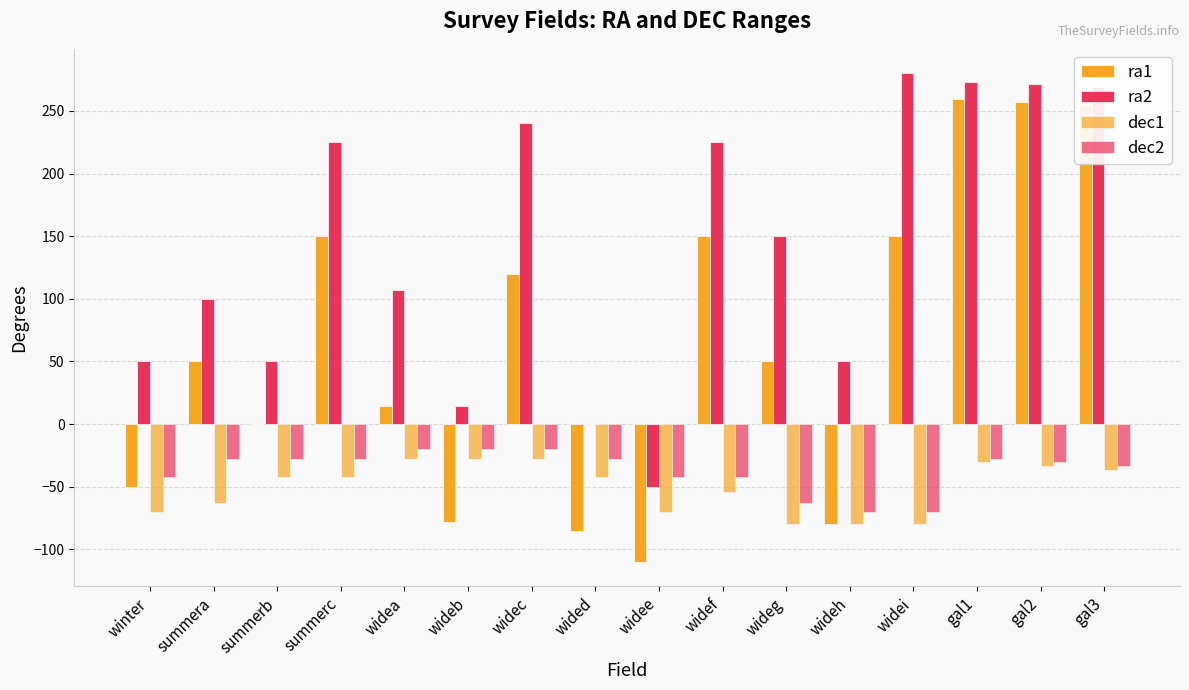

Reading right to left, what are all the values shown in this chart?

ra1: gal3=254.8	gal2=257.2	gal1=259.2	widei=150.0	wideh=-80.0	wideg=50.0	widef=150.0	widee=-110.0	wided=-85.0	widec=120.0	wideb=-78.0	widea=14.5	summerc=150.0	summerb=0.0	summera=50.0	winter=-50.0
ra2: gal3=268.8	gal2=271.2	gal1=273.2	widei=280.0	wideh=50.0	wideg=150.0	widef=225.0	widee=-50.0	wided=0.0	widec=240.0	wideb=14.5	widea=107.0	summerc=225.0	summerb=50.0	summera=100.0	winter=50.0
dec1: gal3=-36.5	gal2=-33.5	gal1=-30.5	widei=-80.0	wideh=-80.0	wideg=-80.0	widef=-54.0	widee=-70.0	wided=-42.0	widec=-28.0	wideb=-28.0	widea=-28.0	summerc=-42.0	summerb=-42.0	summera=-63.0	winter=-70.0
dec2: gal3=-33.5	gal2=-30.5	gal1=-27.5	widei=-70.0	wideh=-70.0	wideg=-63.0	widef=-42.0	widee=-42.0	wided=-28.0	widec=-20.0	wideb=-20.0	widea=-20.0	summerc=-28.0	summerb=-28.0	summera=-28.0	winter=-42.0